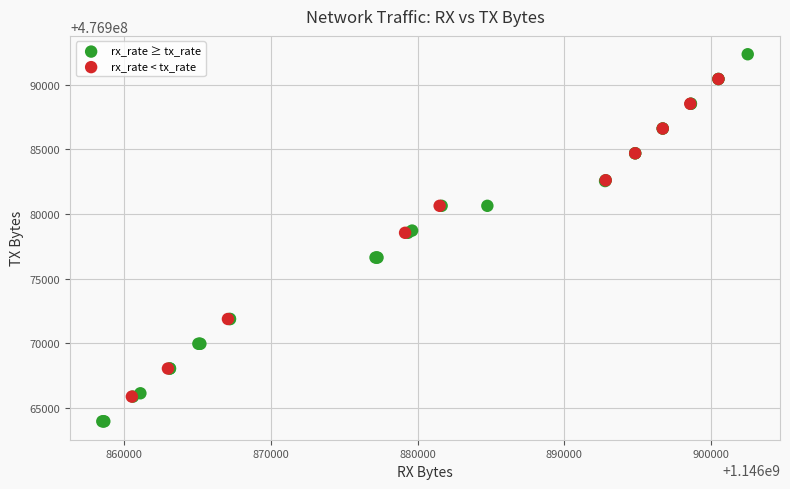

What are all the series names shown in the legend?

rx_rate ≥ tx_rate, rx_rate < tx_rate